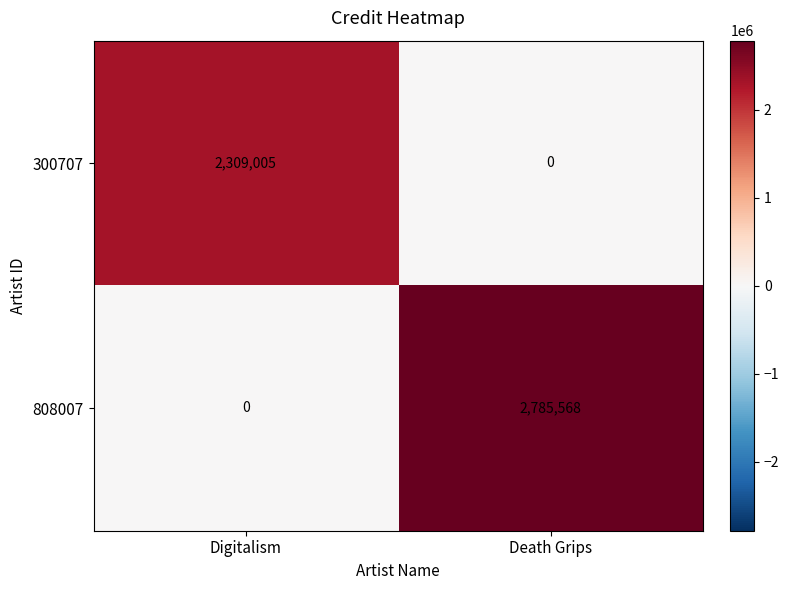

What is the sum of the 300707 values at Death Grips and Digitalism?

2309005